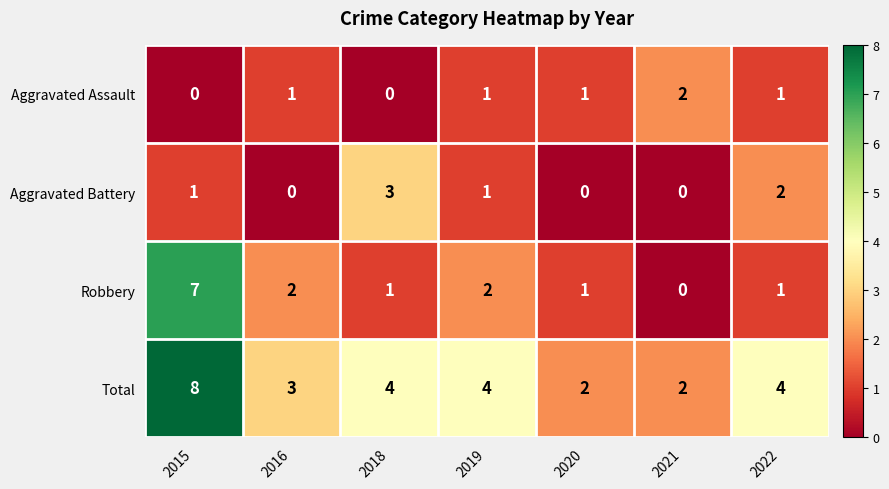

Between 2018 and 2019, which series saw the biggest shift?

Aggravated Battery